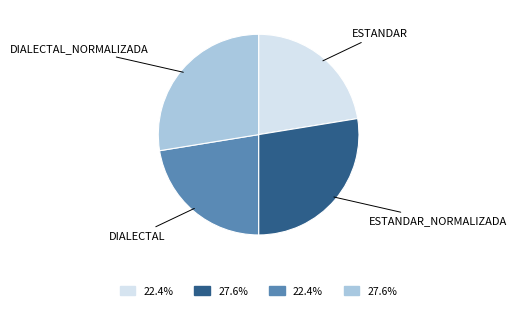

Does any single category account for the majority?

No